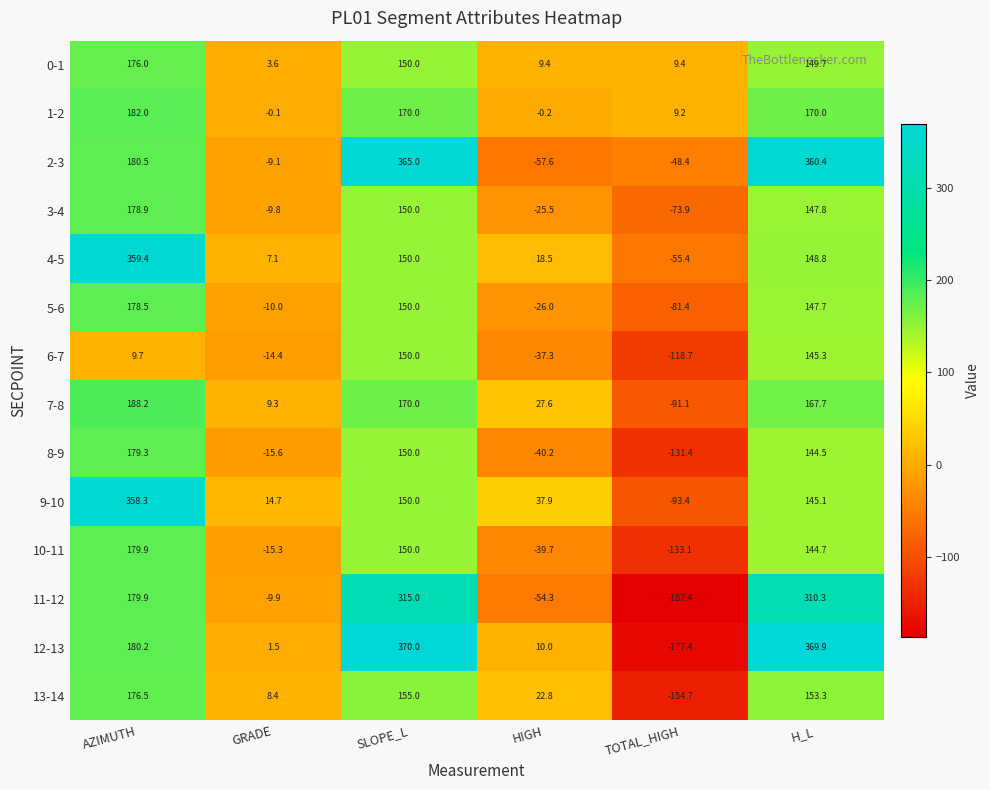

How many values in 3-4 are below zero?

3